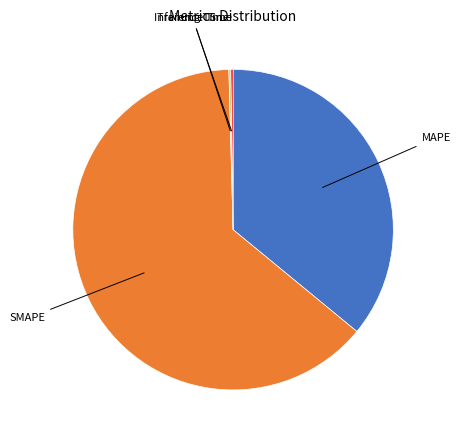

Is there a majority slice in this chart?

Yes